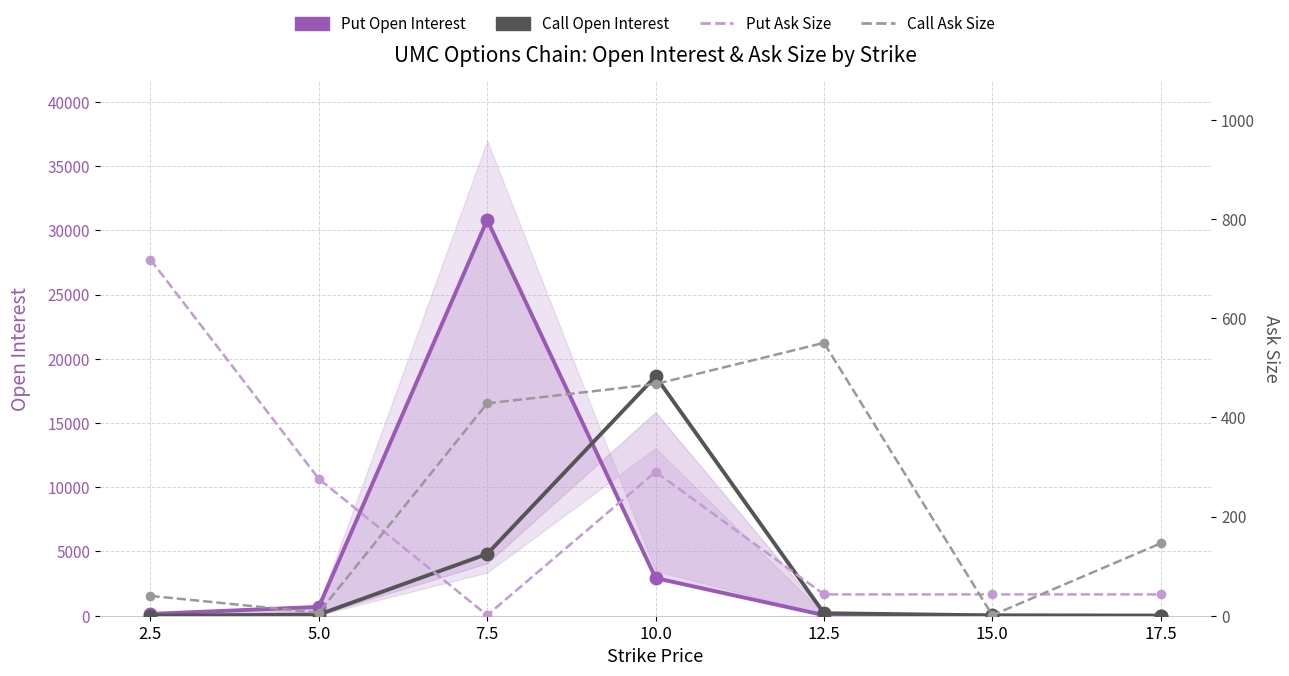

What are all the series names shown in the legend?

Put Open Interest, Call Open Interest, Put Ask Size, Call Ask Size